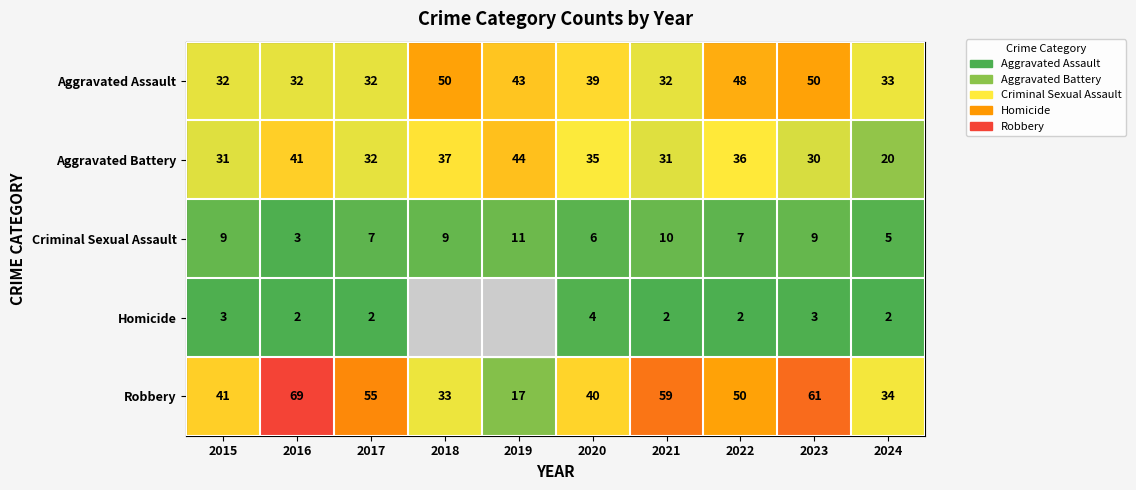

What is the maximum value for Criminal Sexual Assault?

11